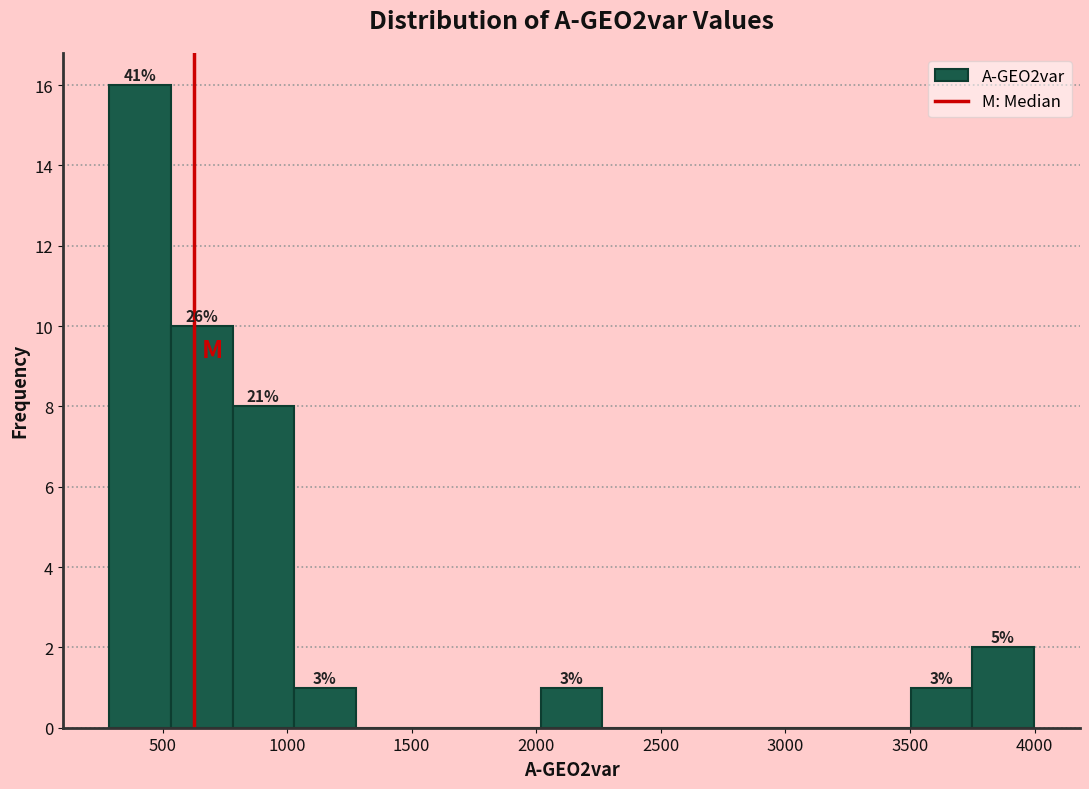

Which range on the x-axis has the tallest bar?

300 to 550